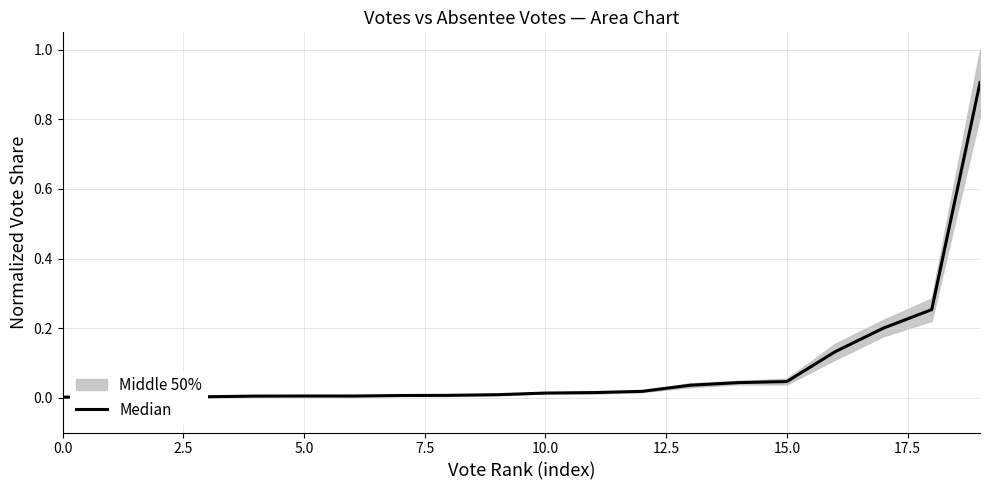

How many lines are shown in the chart?

1